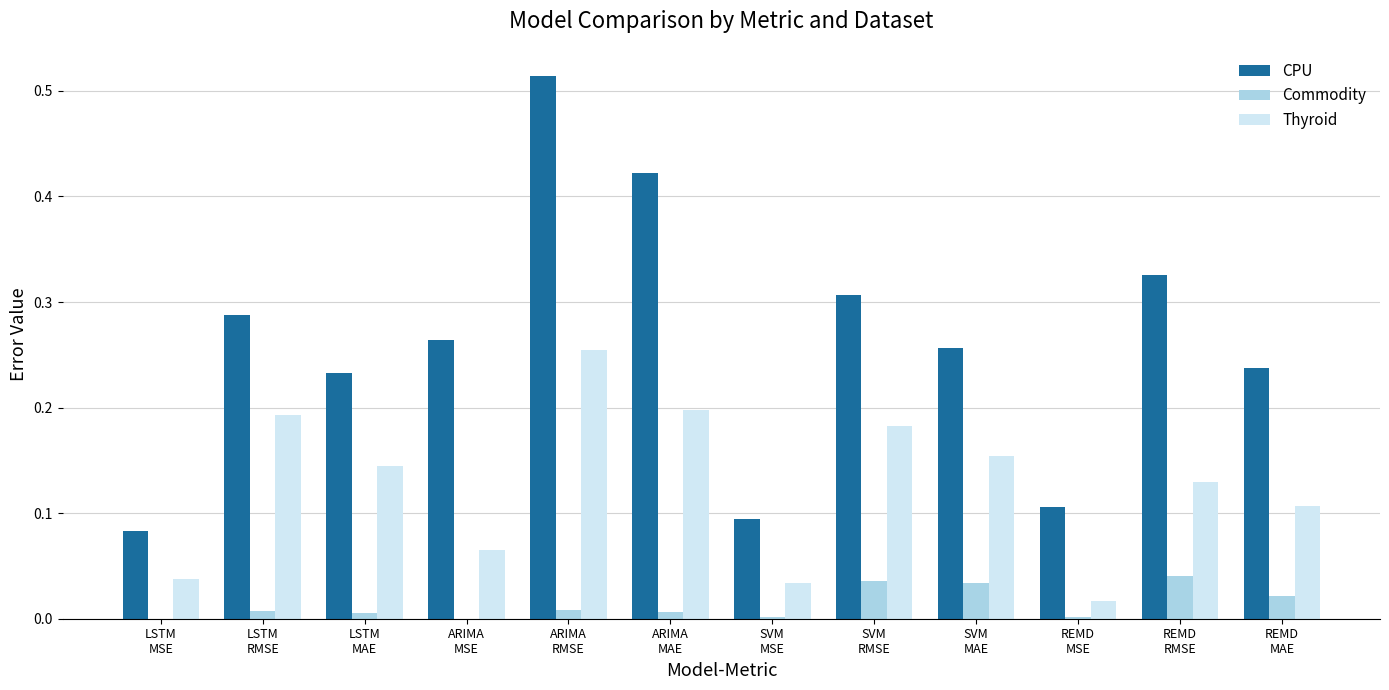

What are all the series names shown in the legend?

CPU, Commodity, Thyroid